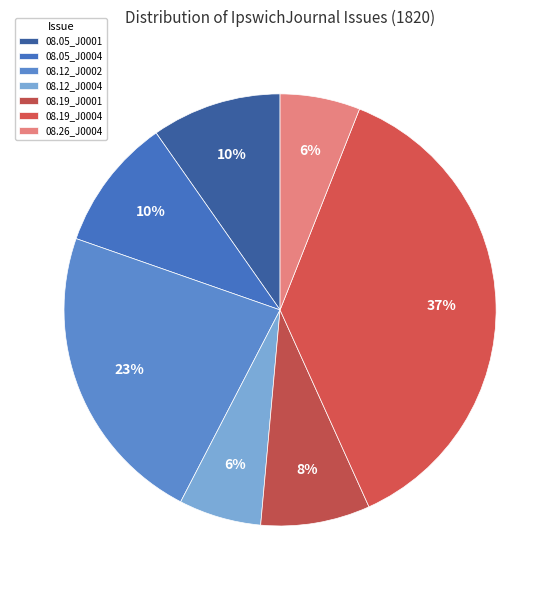

Rank the categories by value from highest to lowest.

1820.08.19_IpswichJournal_0004, 1820.08.12_IpswichJournal_0002, 1820.08.05_IpswichJournal_0004, 1820.08.05_IpswichJournal_0001, 1820.08.19_IpswichJournal_0001, 1820.08.12_IpswichJournal_0004, 1820.08.26_IpswichJournal_0004